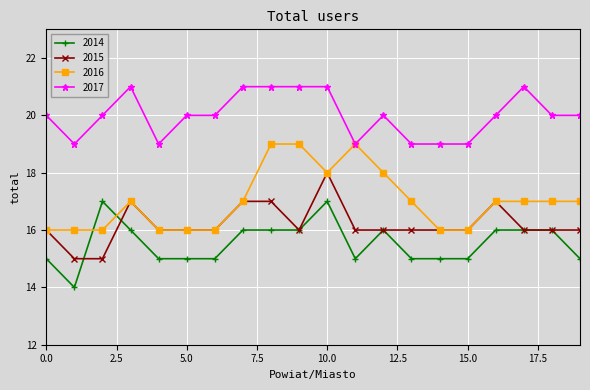

What is the value of the 2017 point at the 4th from the left?

21